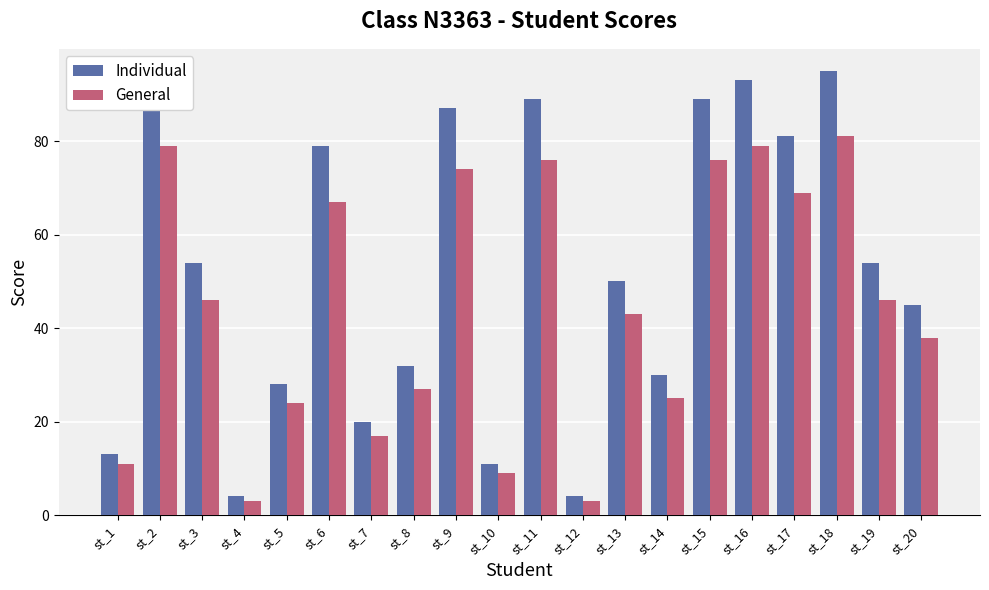

What is the difference between the highest and lowest values at st_13?

7